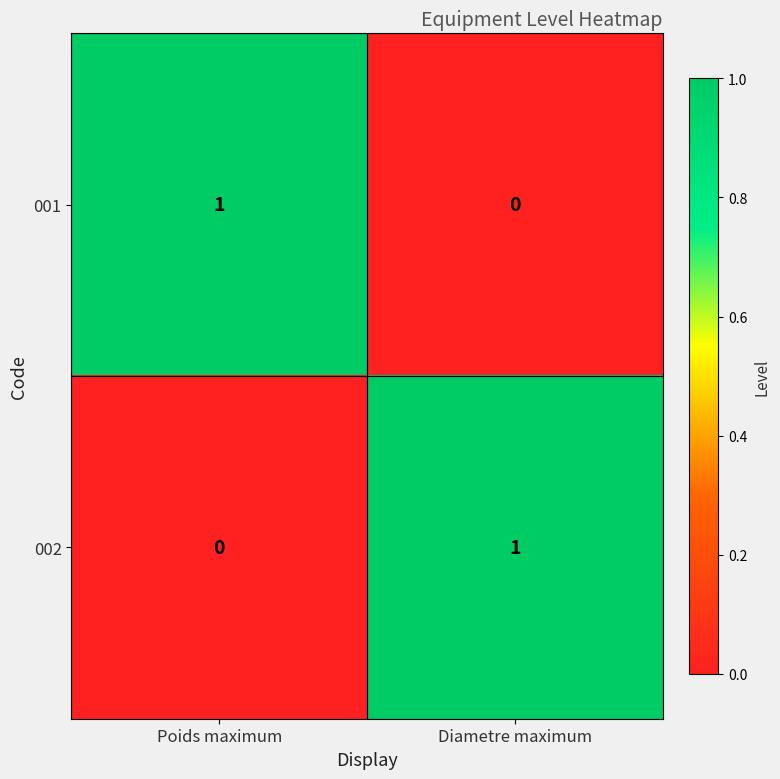

At Diametre maximum, list the series in order from smallest to largest.

001, 002